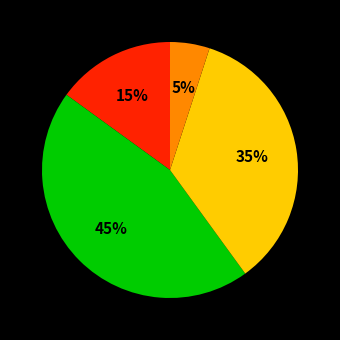

To the nearest percent, what is the average slice percentage?

25%